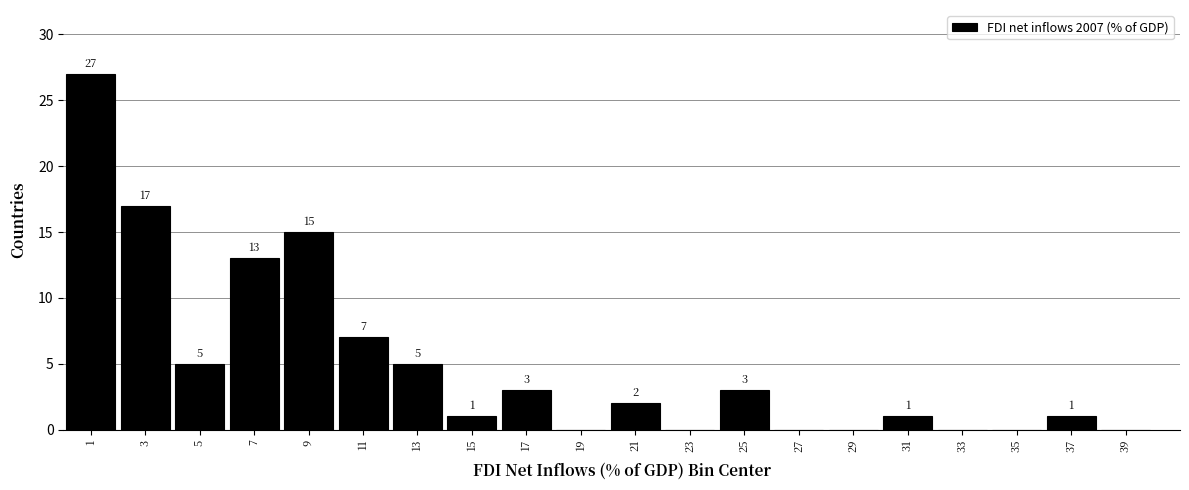

Which range on the x-axis has the tallest bar?

0 to 2